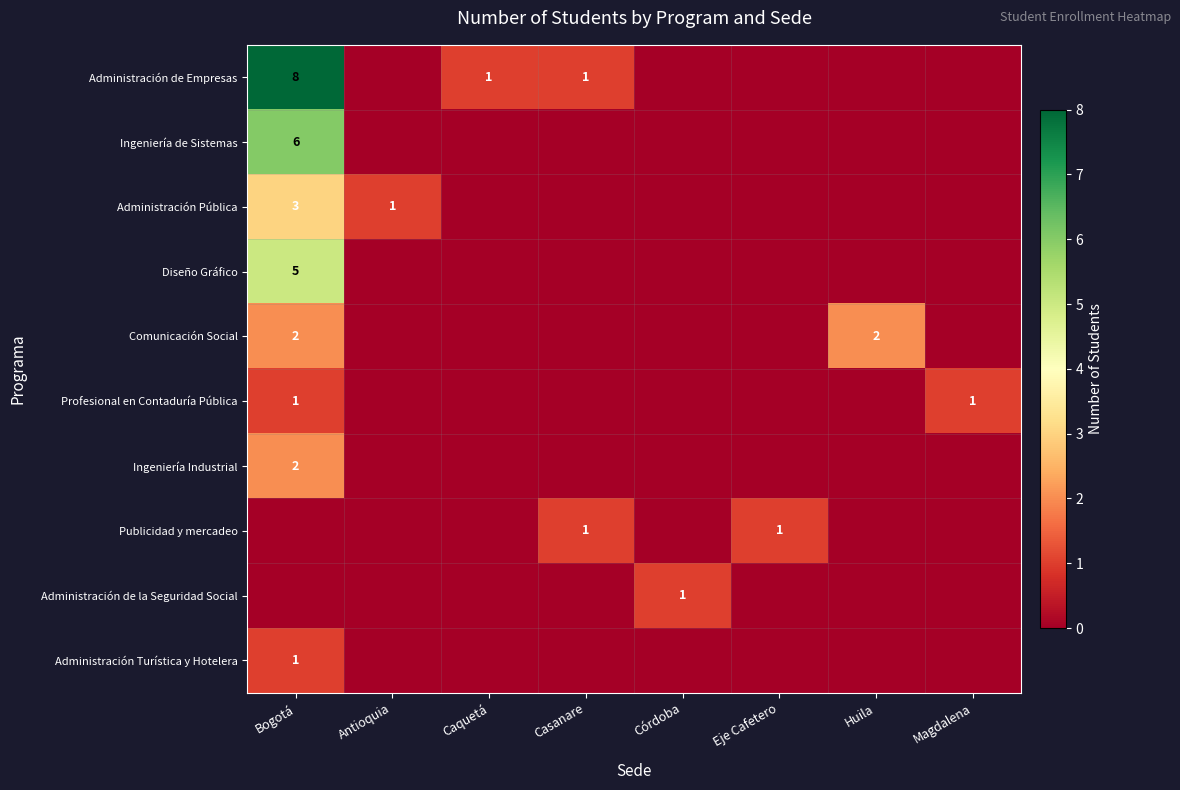

The Administración de Empresas series shows 4 at Bogotá. True or false?

False